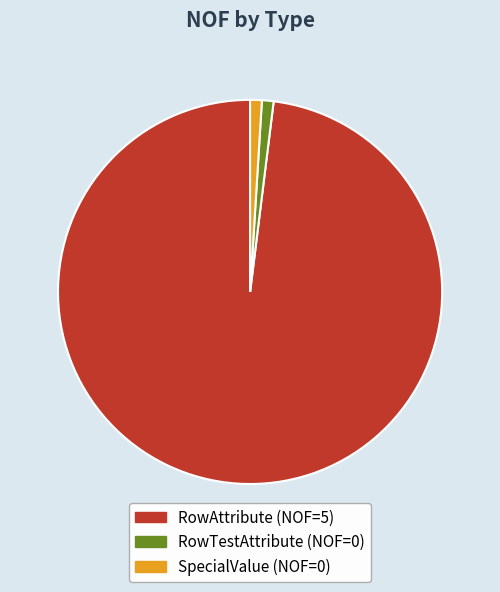

Which category has the biggest portion of the pie?

RowAttribute